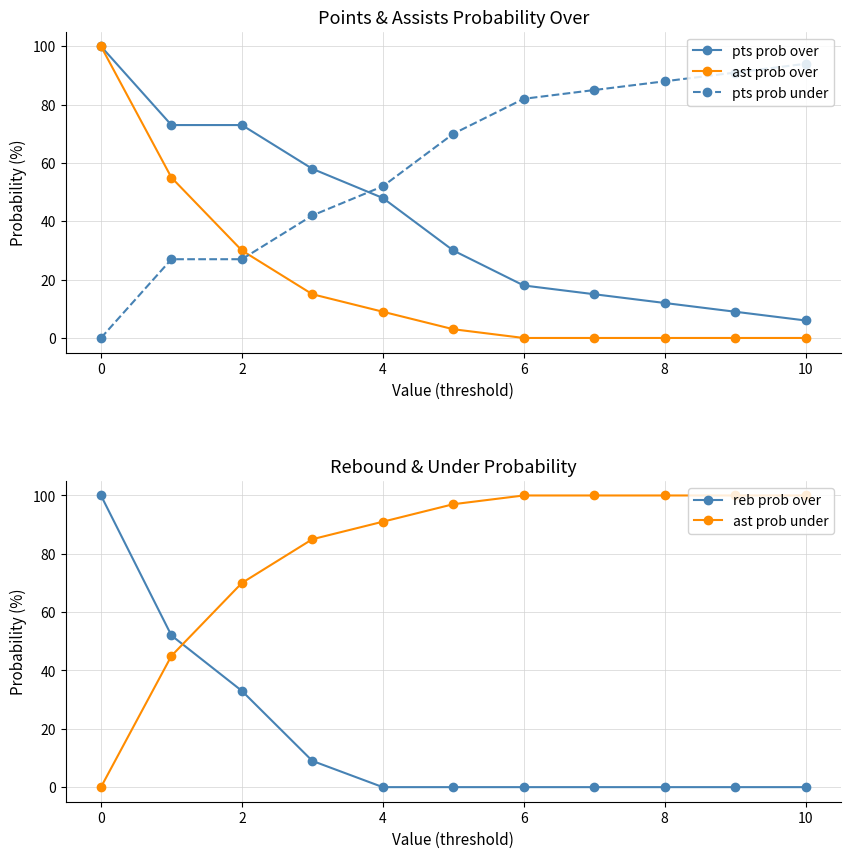

Which series ends up on top after the final intersection of ast prob over and ast prob under?

ast prob under